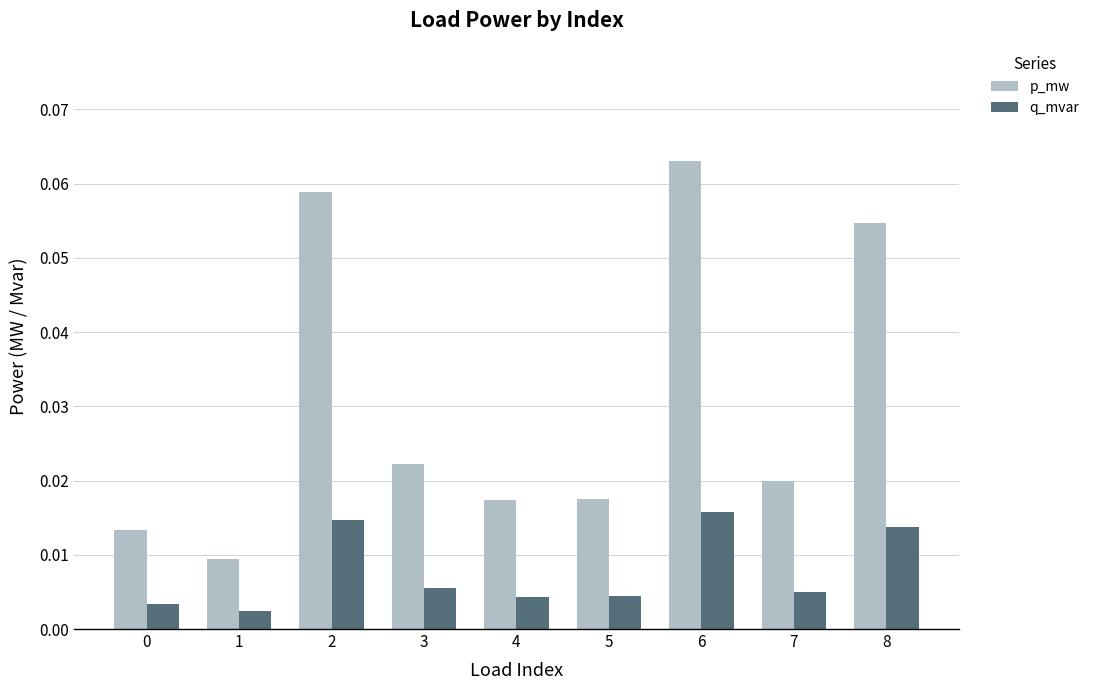

Which series has the largest range (max minus min)?

p_mw